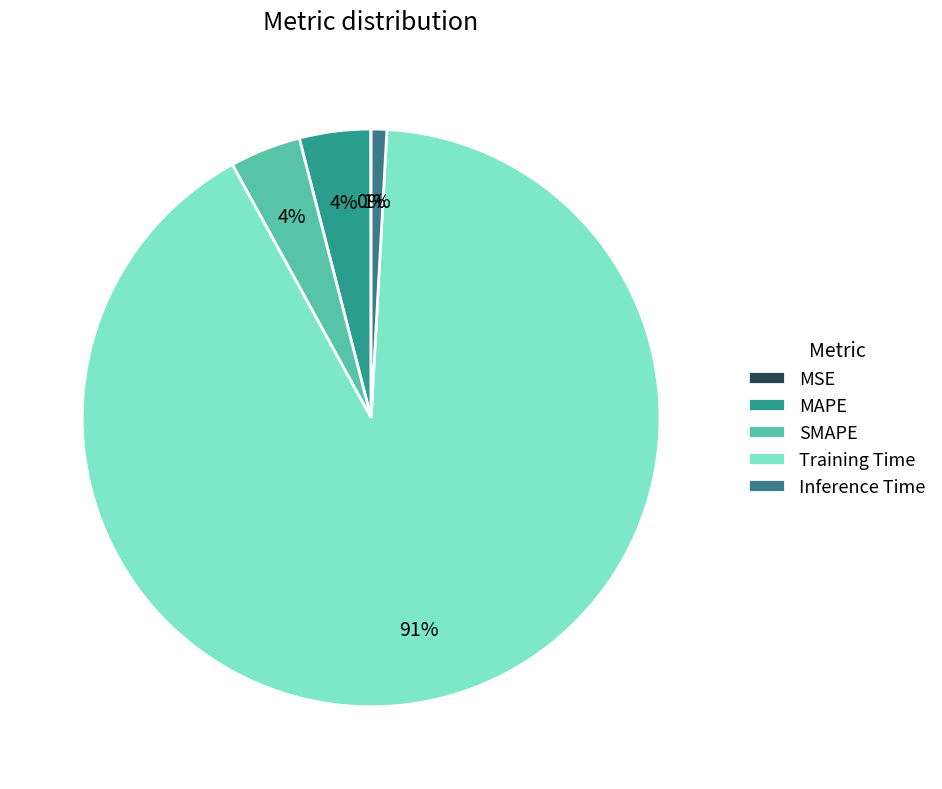

True or false: MAPE accounts for 4% of the total.

True